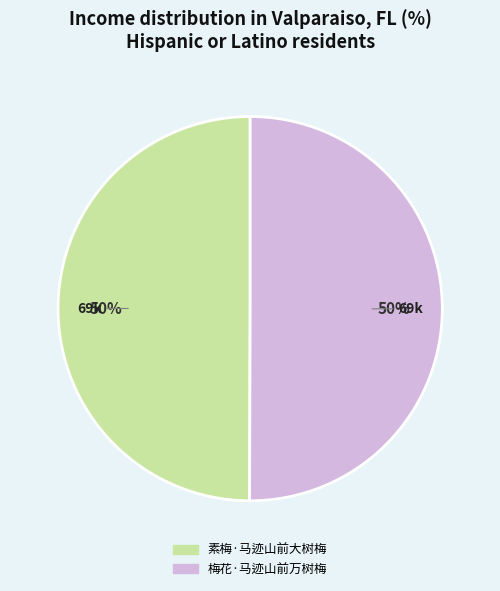

How many slices are in this pie chart?

2